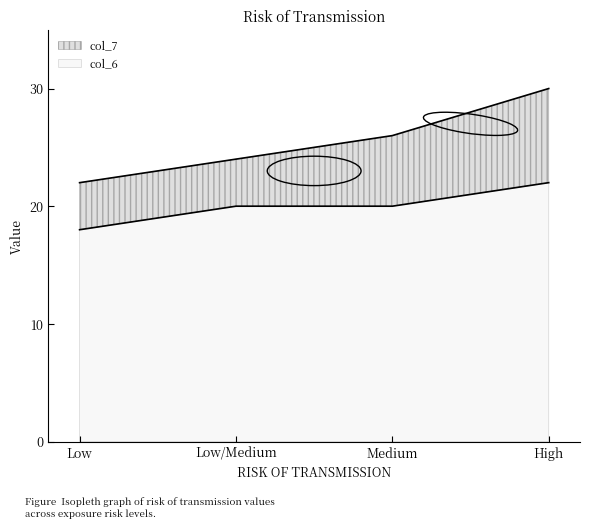

What position from the left is Low/Medium?

2